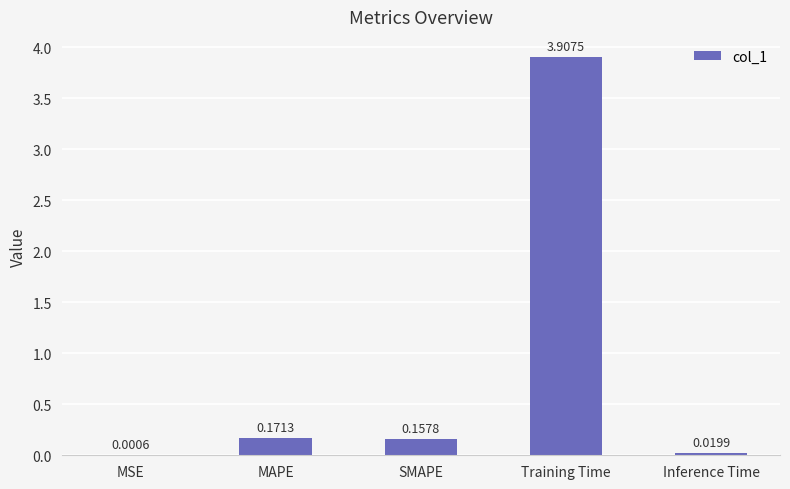

Is it true that the value at SMAPE is 0.3?

False